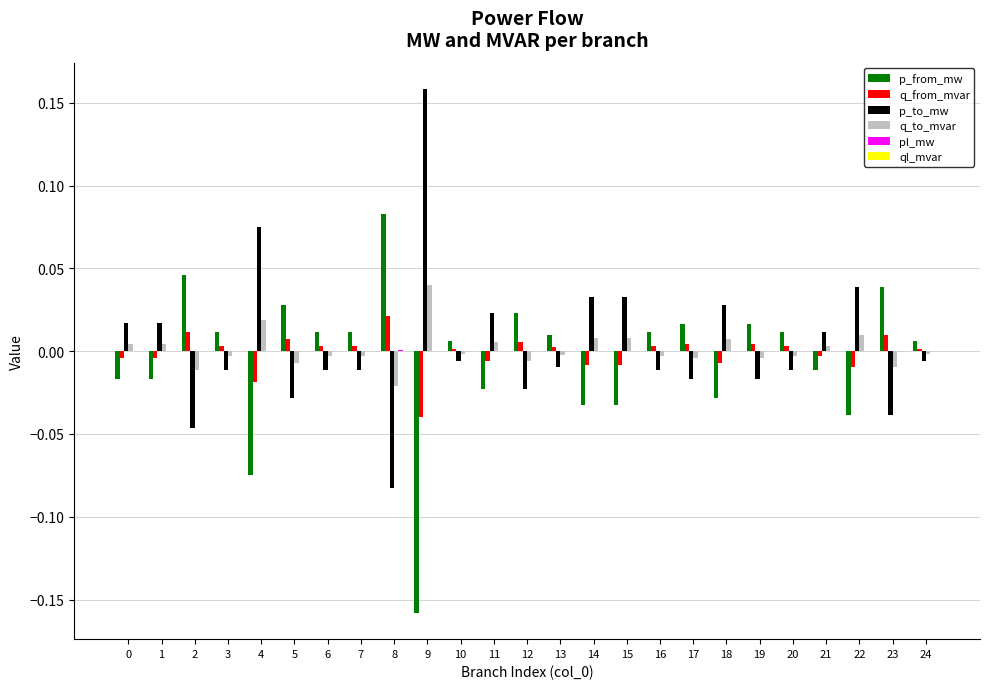

Count the number of data series in this chart.

6